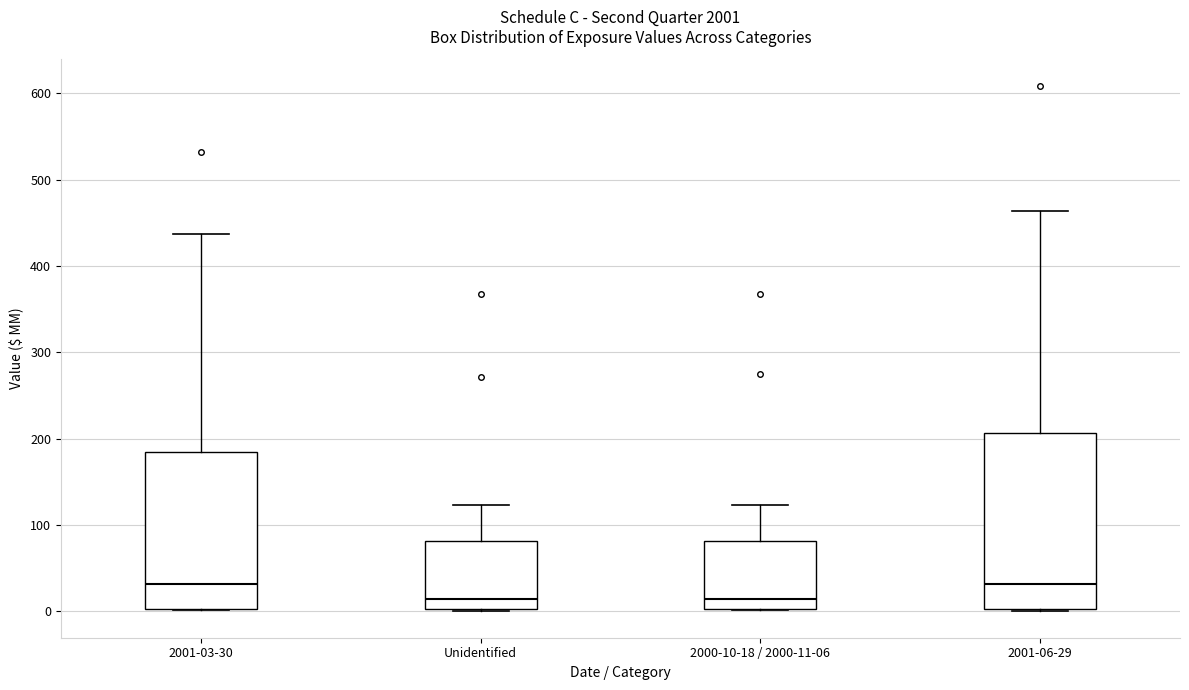

Reading left to right, read every box against the y-axis: the position of its median line, the range the box covers, and the ends of its whiskers. The values are not printed on the chart, so give them approximately, as read against the axis.

2001-03-30: median 30, box 0 to 180, whiskers 0 to 440
Unidentified: median 10, box 0 to 80, whiskers 0 to 120
2000-10-18 / 2000-11-06: median 10, box 0 to 80, whiskers 0 to 120
2001-06-29: median 30, box 0 to 210, whiskers 0 to 460